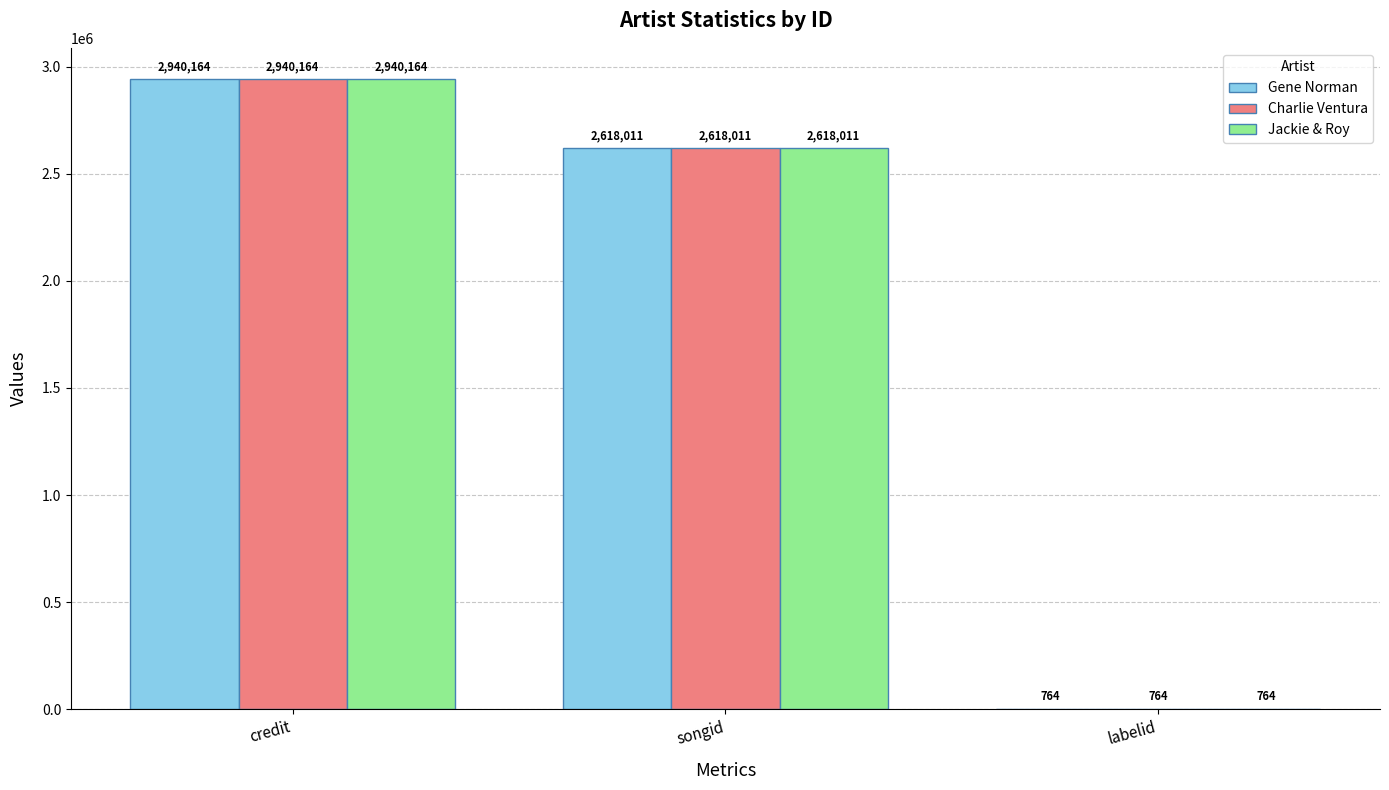

What is the sum of all Gene Norman values?

5558939